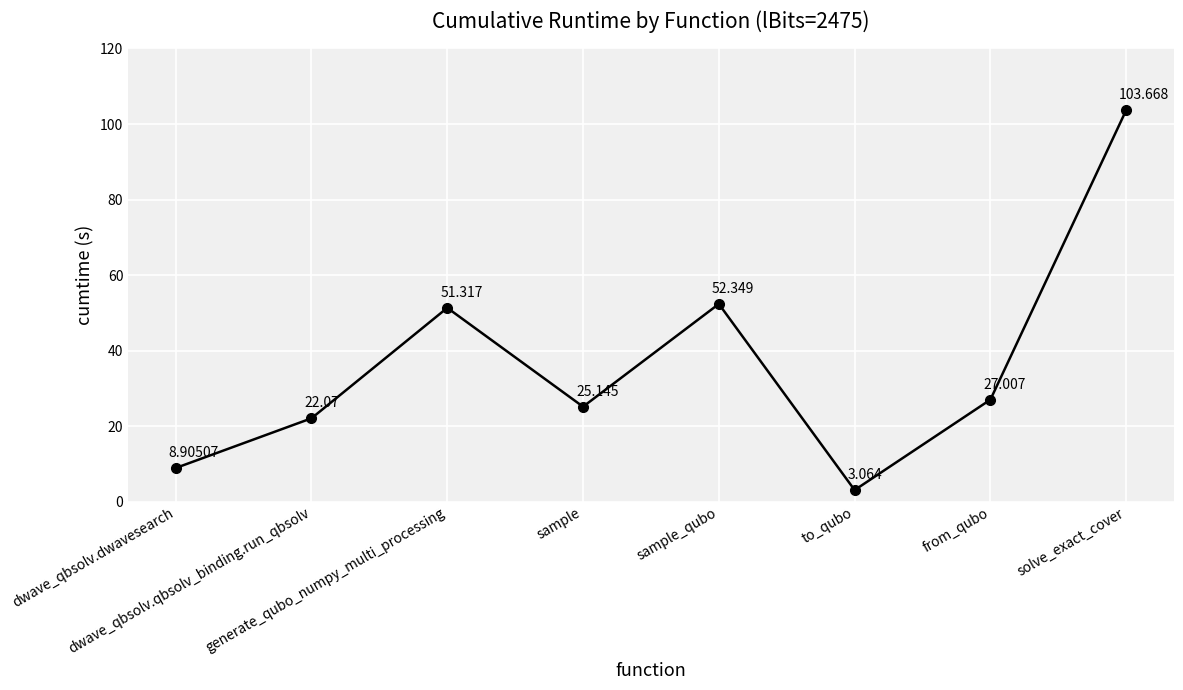

Where is the first local minimum?

sample